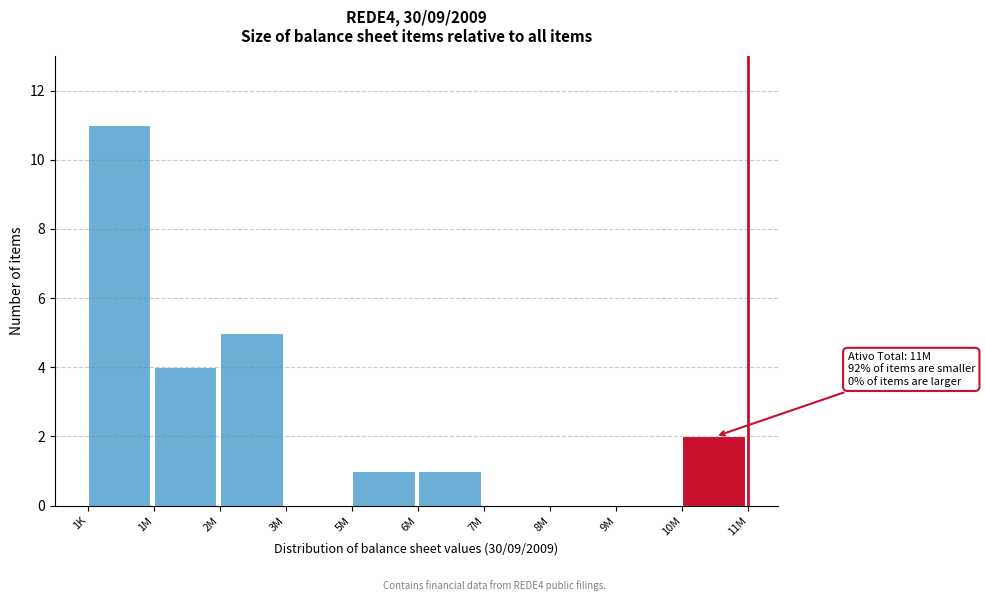

Reading right to left, transcribe all the data shown in this chart.

10M=2	9M=0	8M=0	7M=0	6M=1	5M=1	3M=0	2M=5	1M=4	1K=11